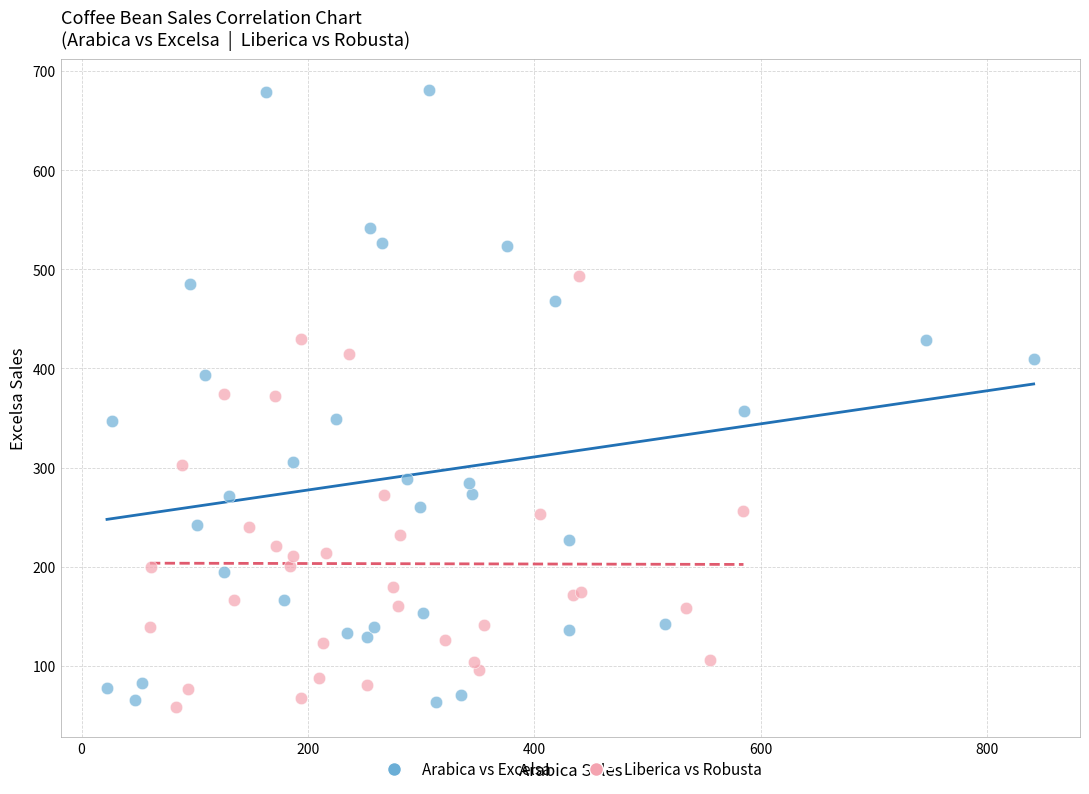

Which series contains the highest Y value?

Arabica vs Excelsa